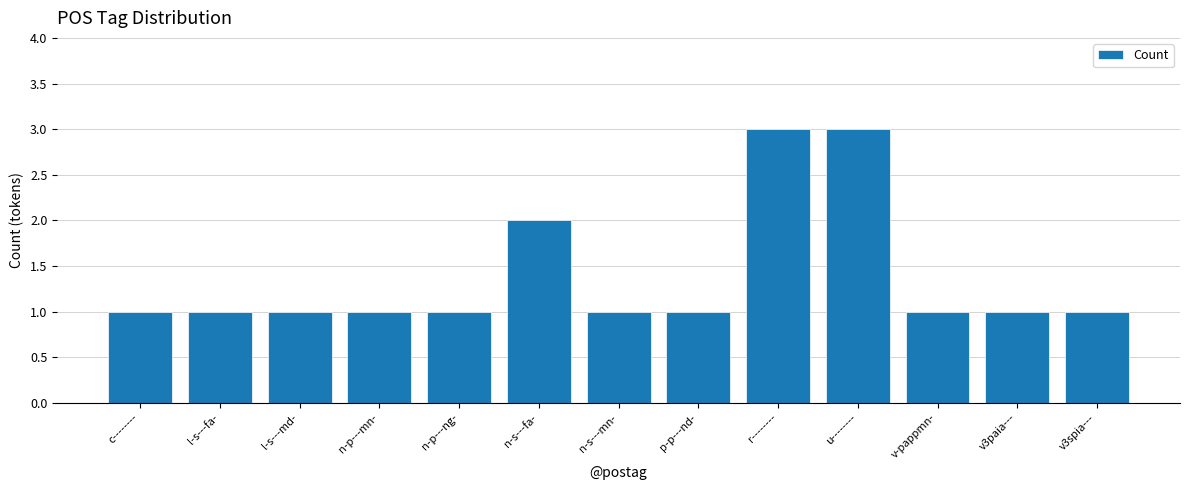

Count the number of categories in the chart.

13